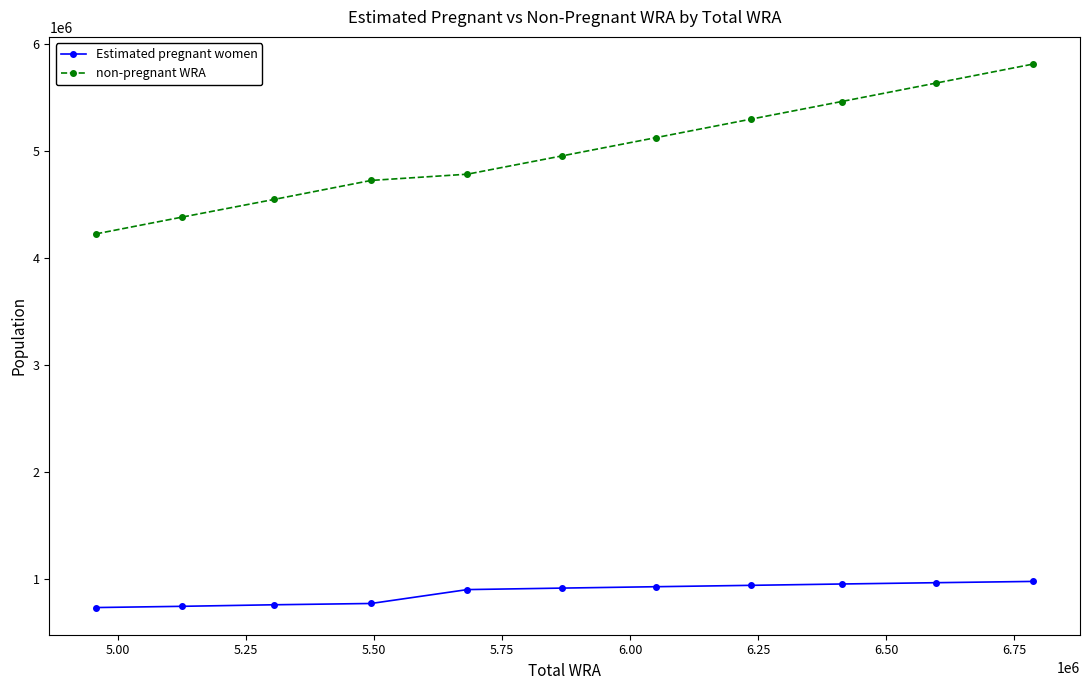

At how many categories does at least one series exceed 3249131?

11